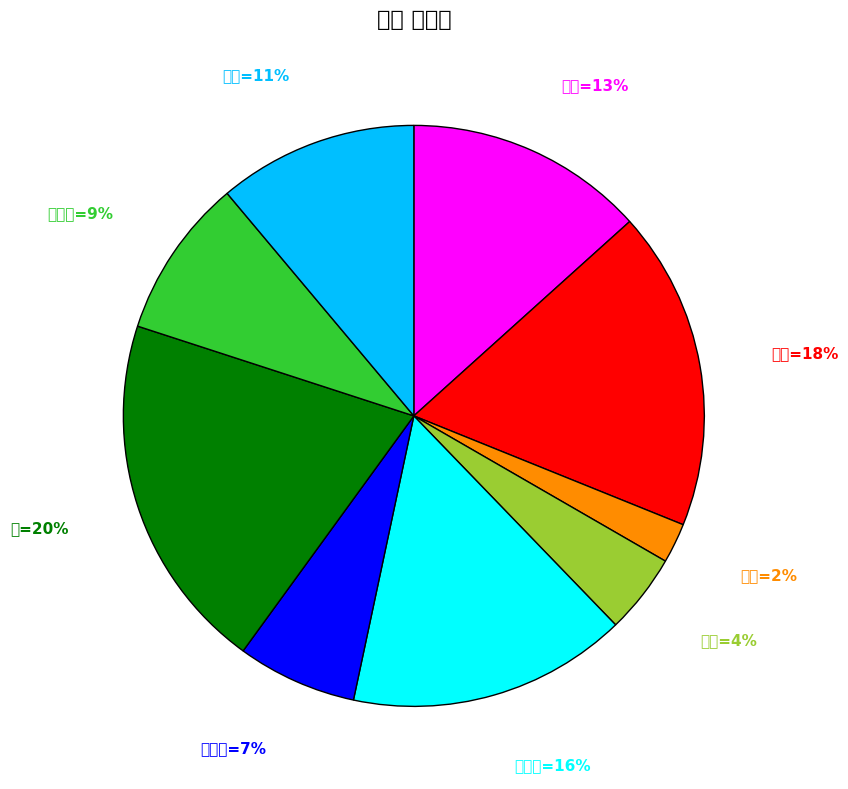

How many segments does this pie chart have?

9